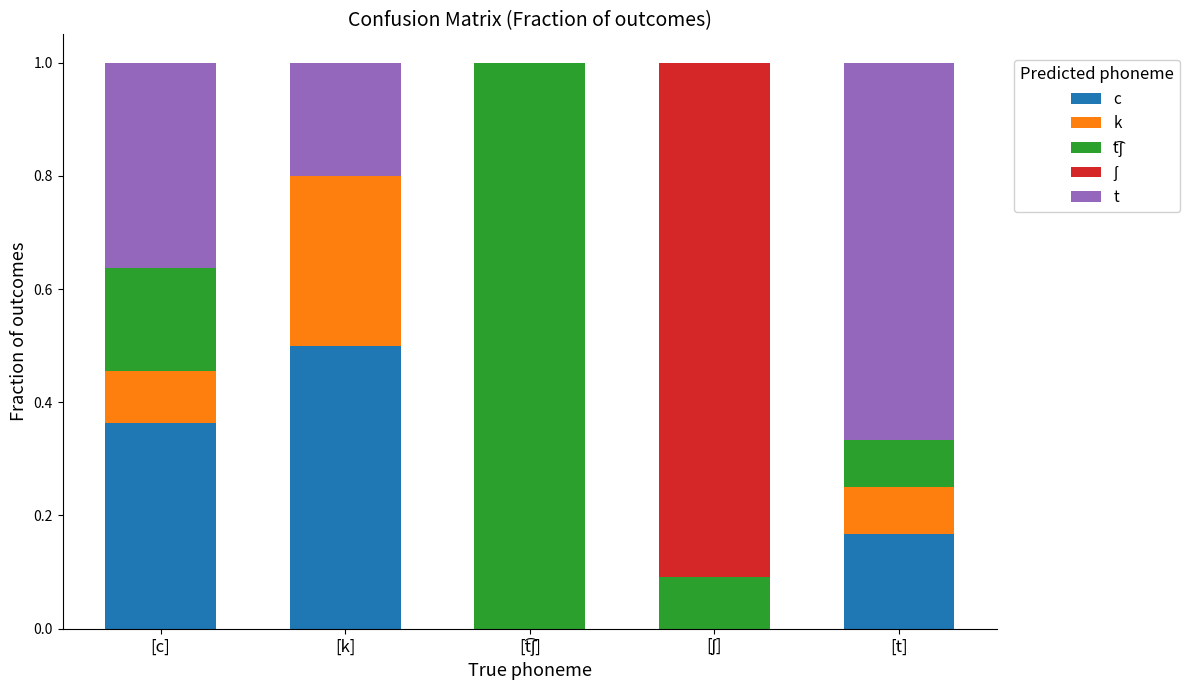

What is the difference between the second highest and second lowest values in the c series?

0.4